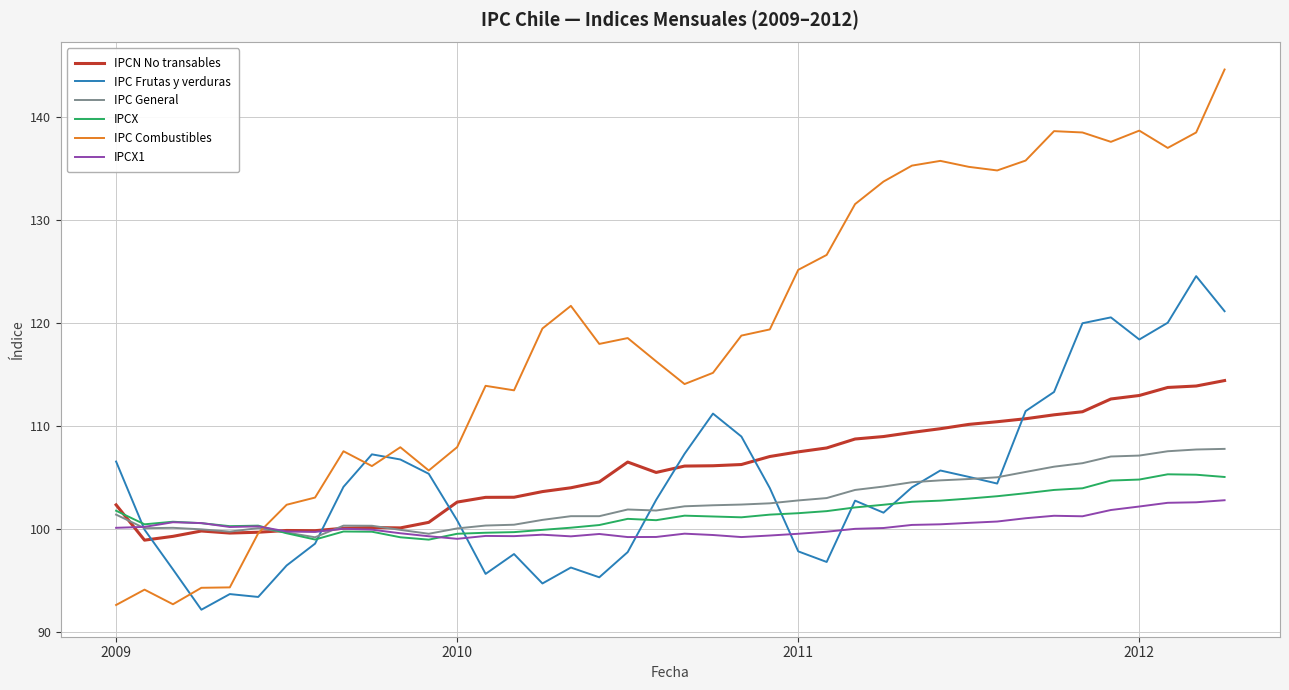

What is the maximum value for IPCX?

105.3